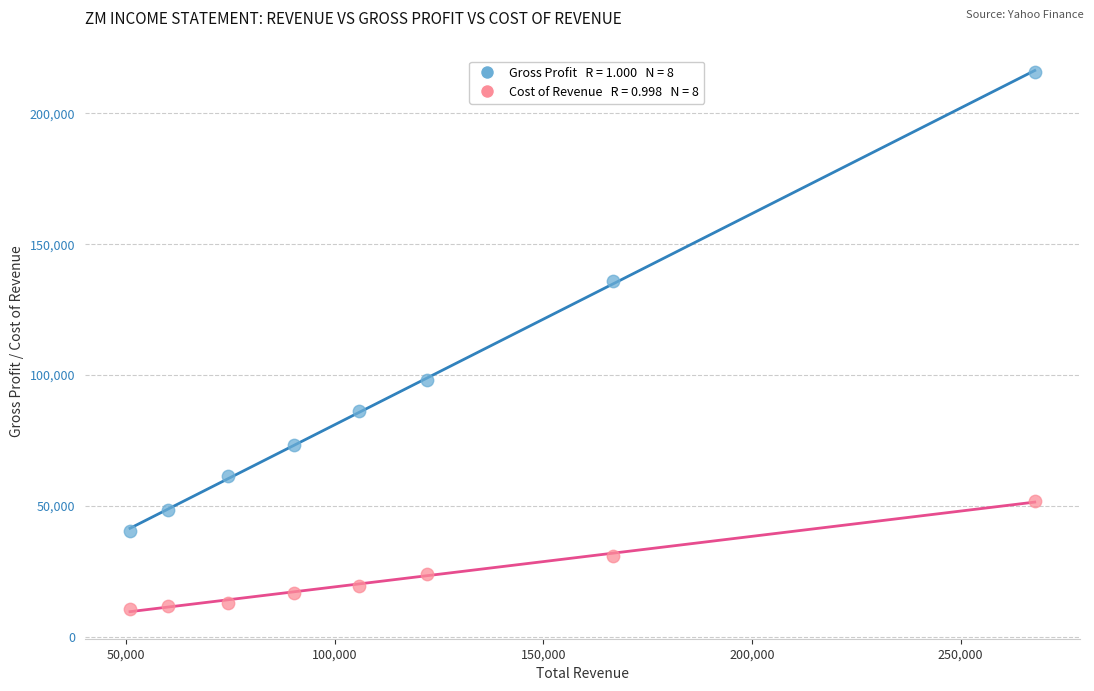

Across all data points, what is the range of X values (max minus min)?

216900